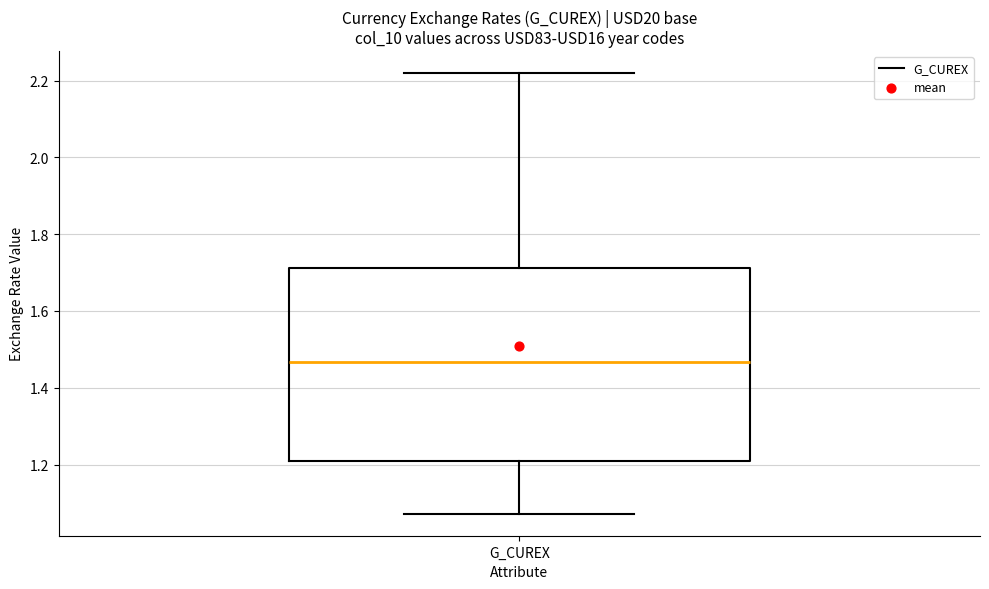

Where does the median line of the box for G_CUREX sit on the y-axis? The values are not printed on the chart, so give them approximately, as read against the axis.

1.46